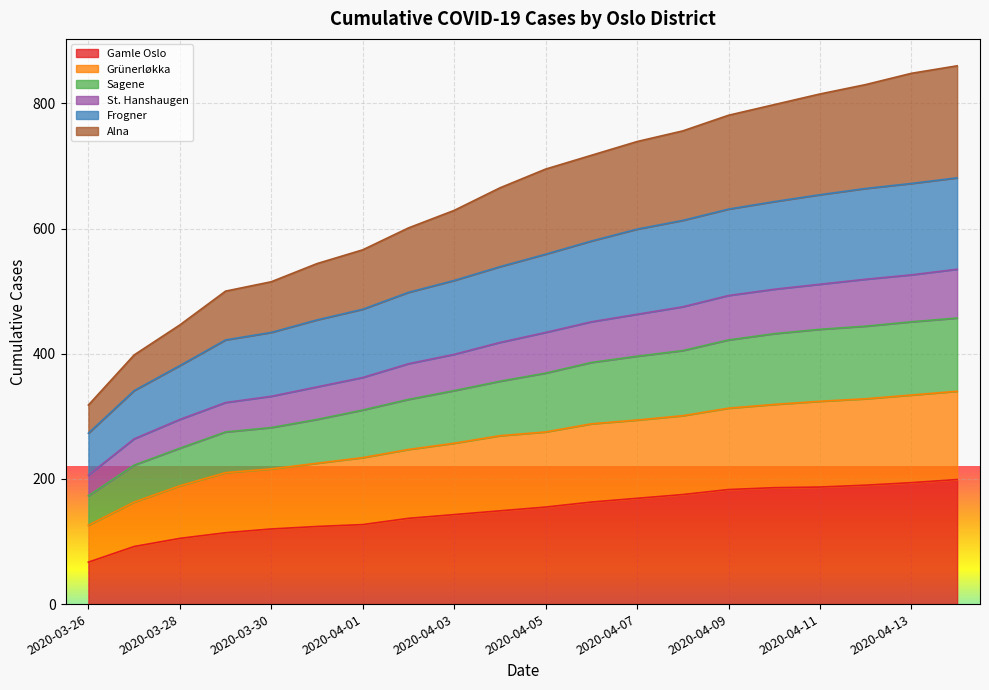

What is the difference between the highest and lowest values at 2020-03-27?

306